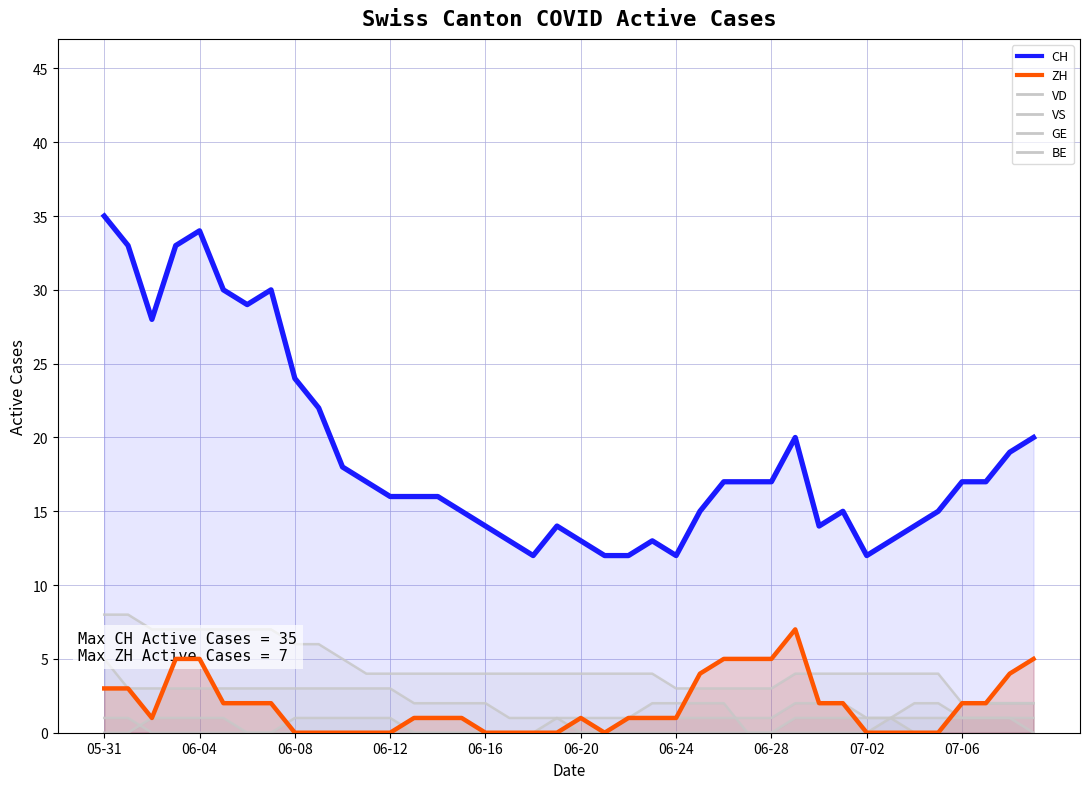

Which label corresponds to the largest value in the chart?

05-31